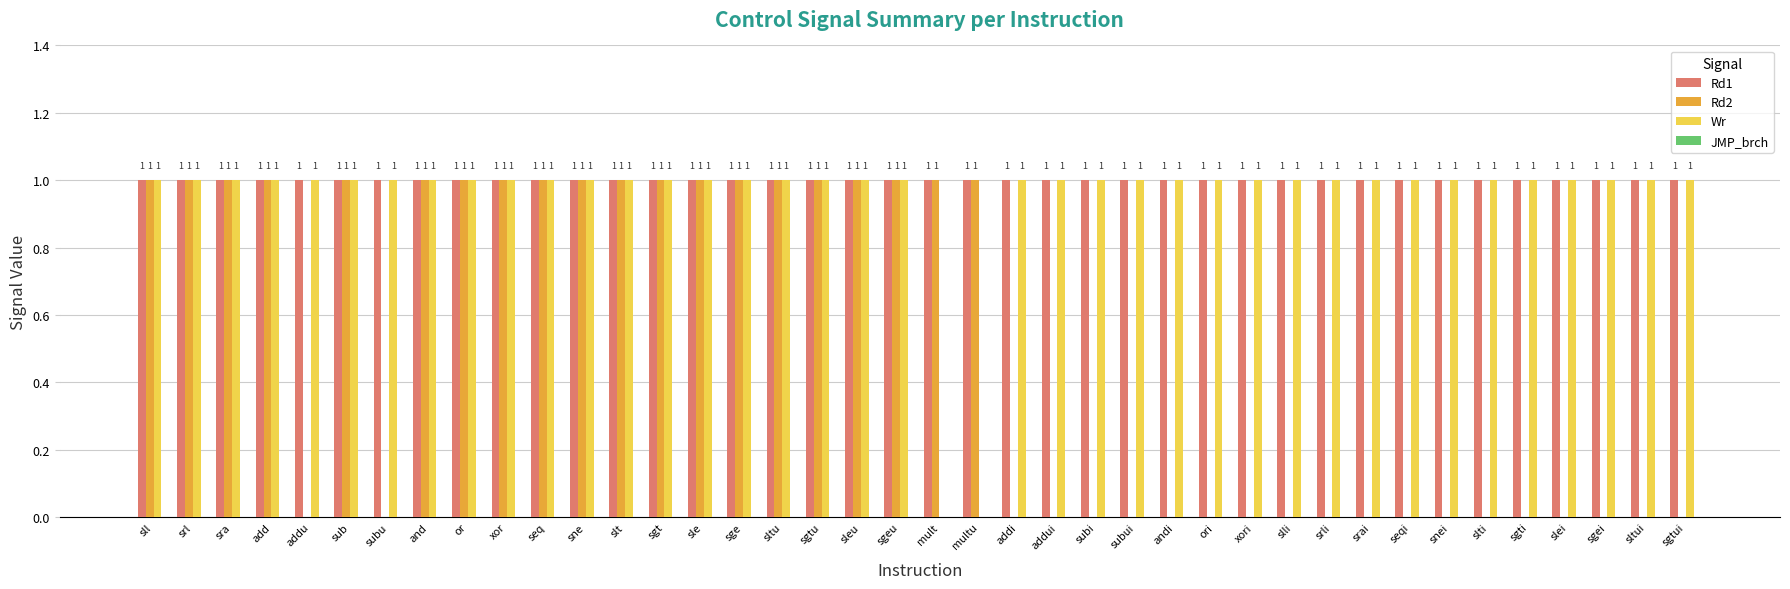

Reading left to right, list all the values displayed in this chart.

Rd1: sll=1	srl=1	sra=1	add=1	addu=1	sub=1	subu=1	and=1	or=1	xor=1	seq=1	sne=1	slt=1	sgt=1	sle=1	sge=1	sltu=1	sgtu=1	sleu=1	sgeu=1	mult=1	multu=1	addi=1	addui=1	subi=1	subui=1	andi=1	ori=1	xori=1	slli=1	srli=1	srai=1	seqi=1	snei=1	slti=1	sgti=1	slei=1	sgei=1	sltui=1	sgtui=1
Rd2: sll=1	srl=1	sra=1	add=1	addu=0	sub=1	subu=0	and=1	or=1	xor=1	seq=1	sne=1	slt=1	sgt=1	sle=1	sge=1	sltu=1	sgtu=1	sleu=1	sgeu=1	mult=1	multu=1	addi=0	addui=0	subi=0	subui=0	andi=0	ori=0	xori=0	slli=0	srli=0	srai=0	seqi=0	snei=0	slti=0	sgti=0	slei=0	sgei=0	sltui=0	sgtui=0
Wr: sll=1	srl=1	sra=1	add=1	addu=1	sub=1	subu=1	and=1	or=1	xor=1	seq=1	sne=1	slt=1	sgt=1	sle=1	sge=1	sltu=1	sgtu=1	sleu=1	sgeu=1	mult=0	multu=0	addi=1	addui=1	subi=1	subui=1	andi=1	ori=1	xori=1	slli=1	srli=1	srai=1	seqi=1	snei=1	slti=1	sgti=1	slei=1	sgei=1	sltui=1	sgtui=1